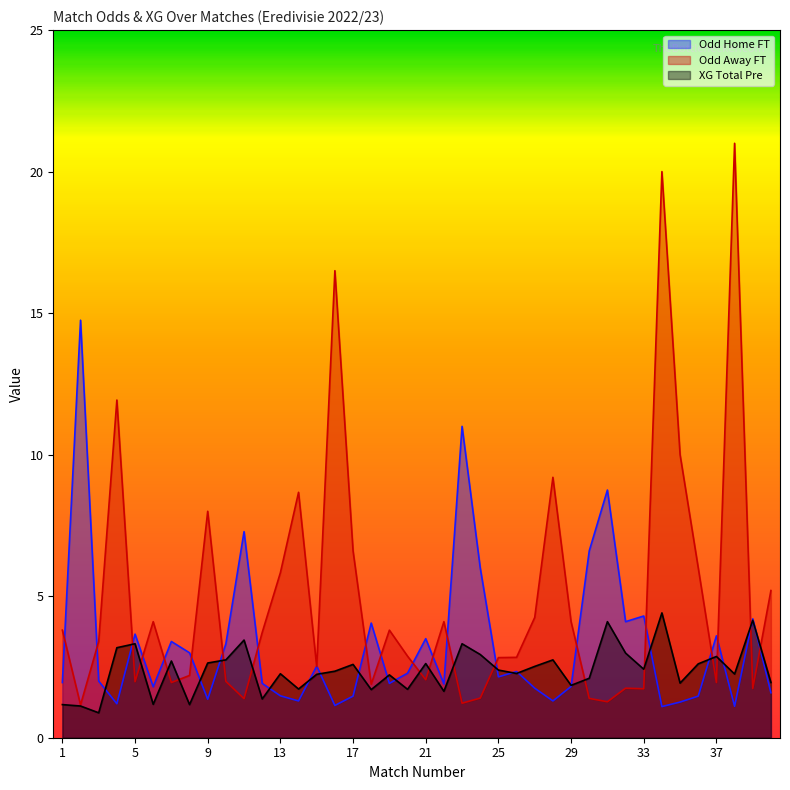

Which label corresponds to the smallest value in the chart?

3